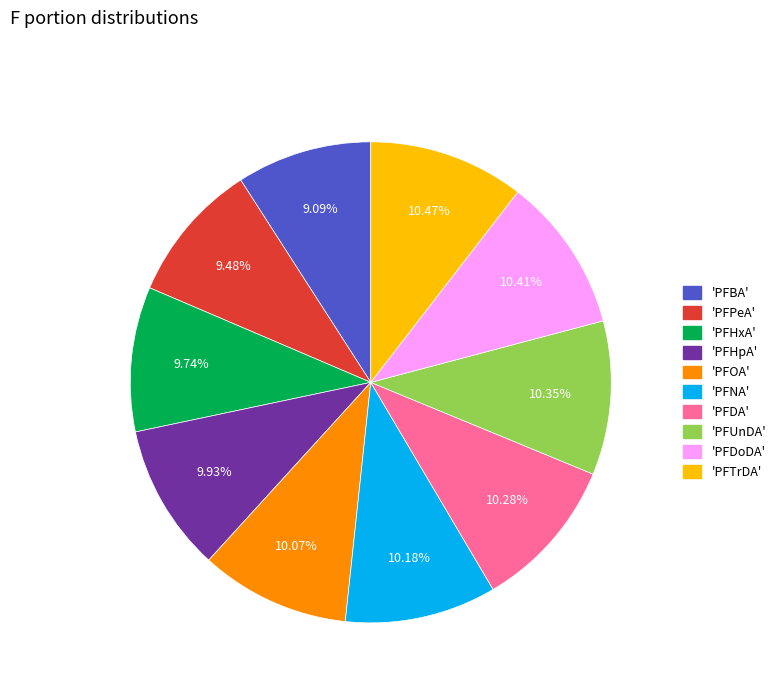

Does any single category account for the majority?

No